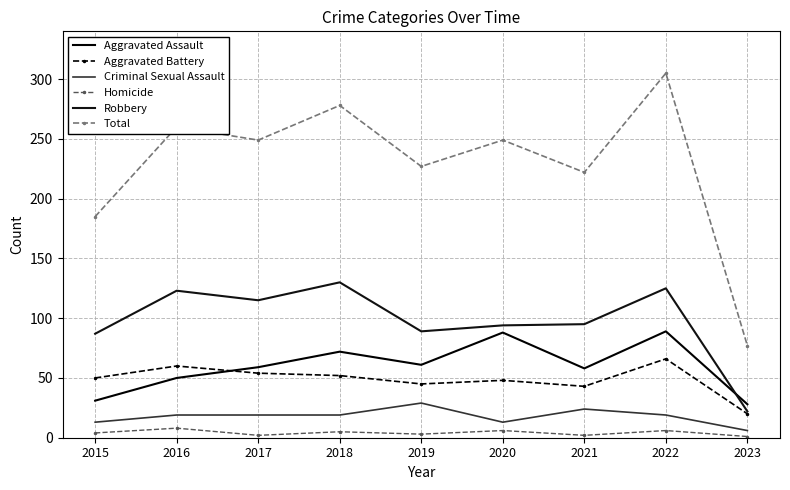

What is the maximum value for Robbery?

130